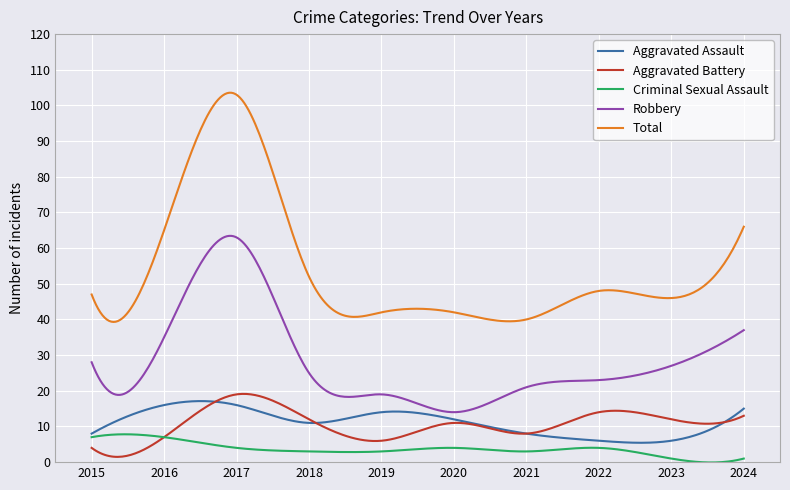

What is the maximum value shown in the chart?

103.6